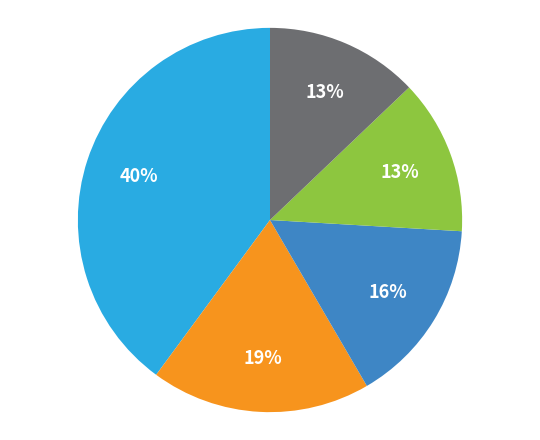

How many slices are in this pie chart?

5